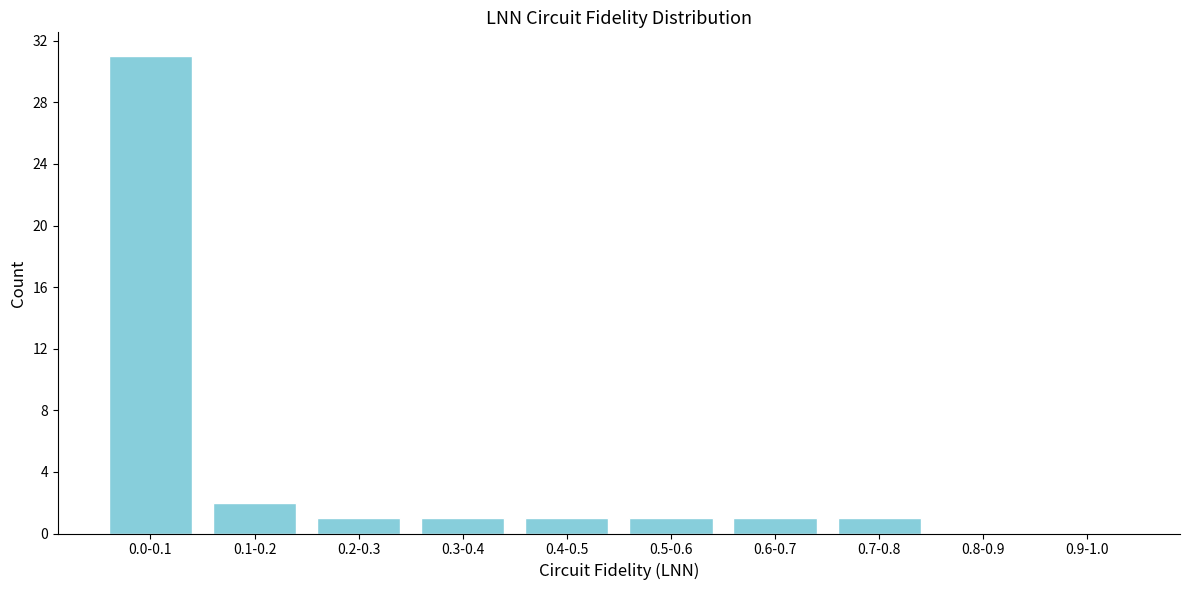

Reading left to right, what are all the values shown in this chart?

0.0-0.1=31	0.1-0.2=2	0.2-0.3=1	0.3-0.4=1	0.4-0.5=1	0.5-0.6=1	0.6-0.7=1	0.7-0.8=1	0.8-0.9=0	0.9-1.0=0